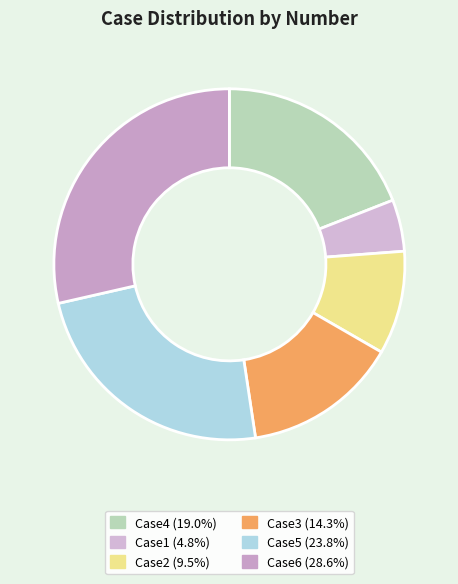

To the nearest percent, what percentage of the pie is Case5?

24%